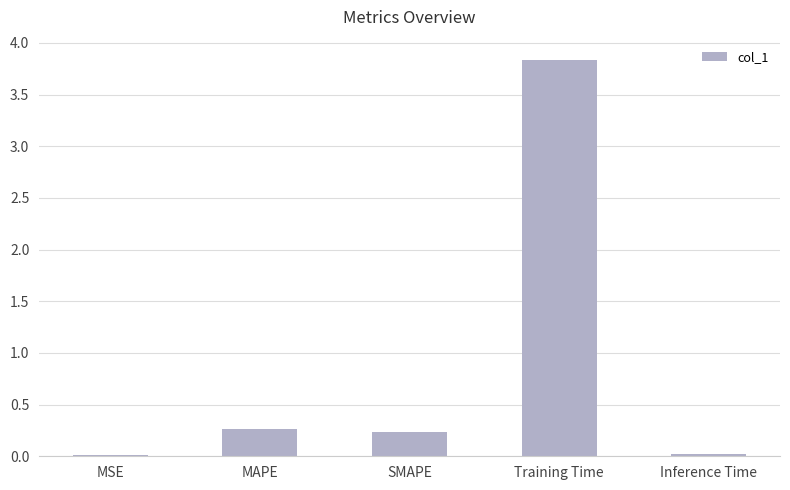

What is the sum of all values?

4.4